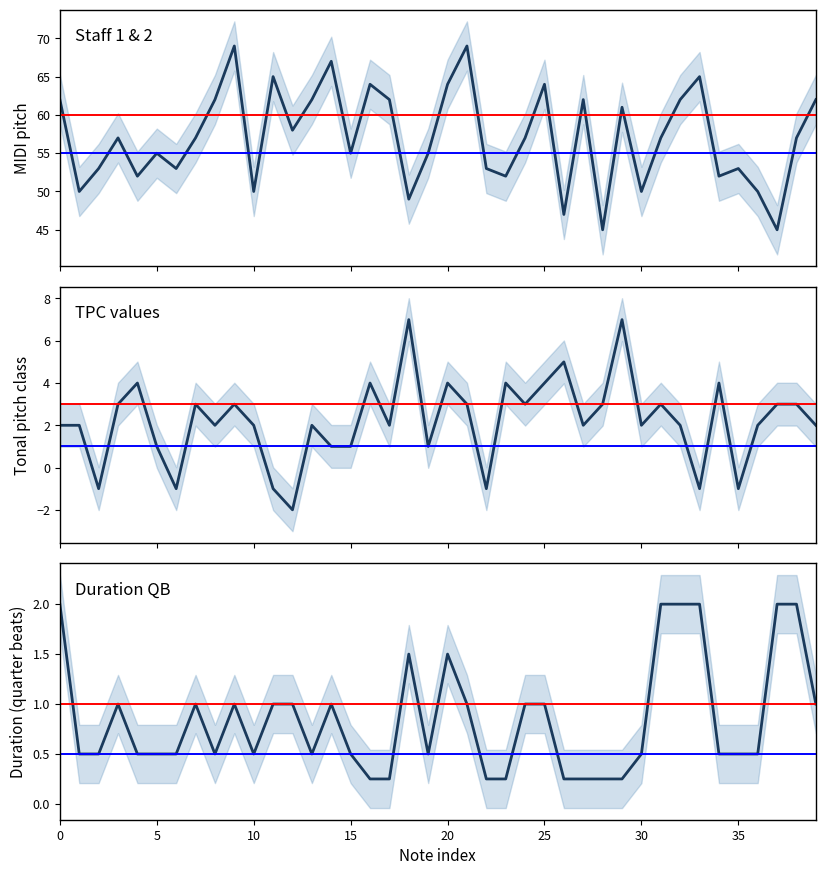

What is the sum of the Staff 1 & 2 values at 18 and 27?

111.0